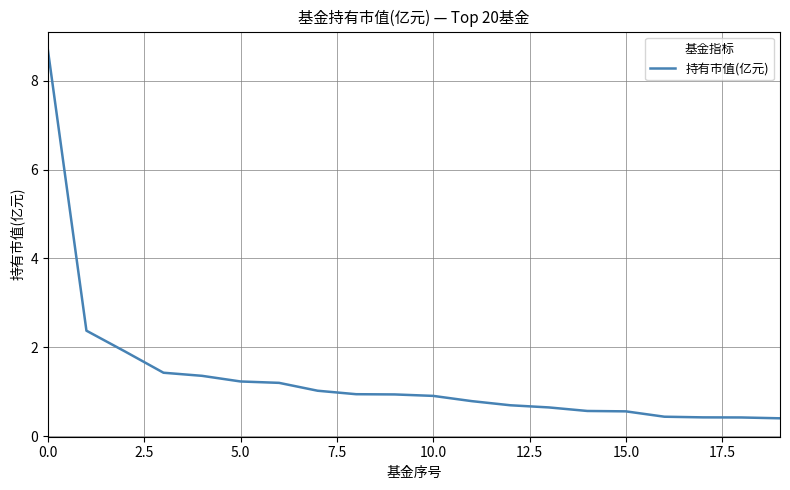

What is the difference between the maximum and minimum values?

8.3